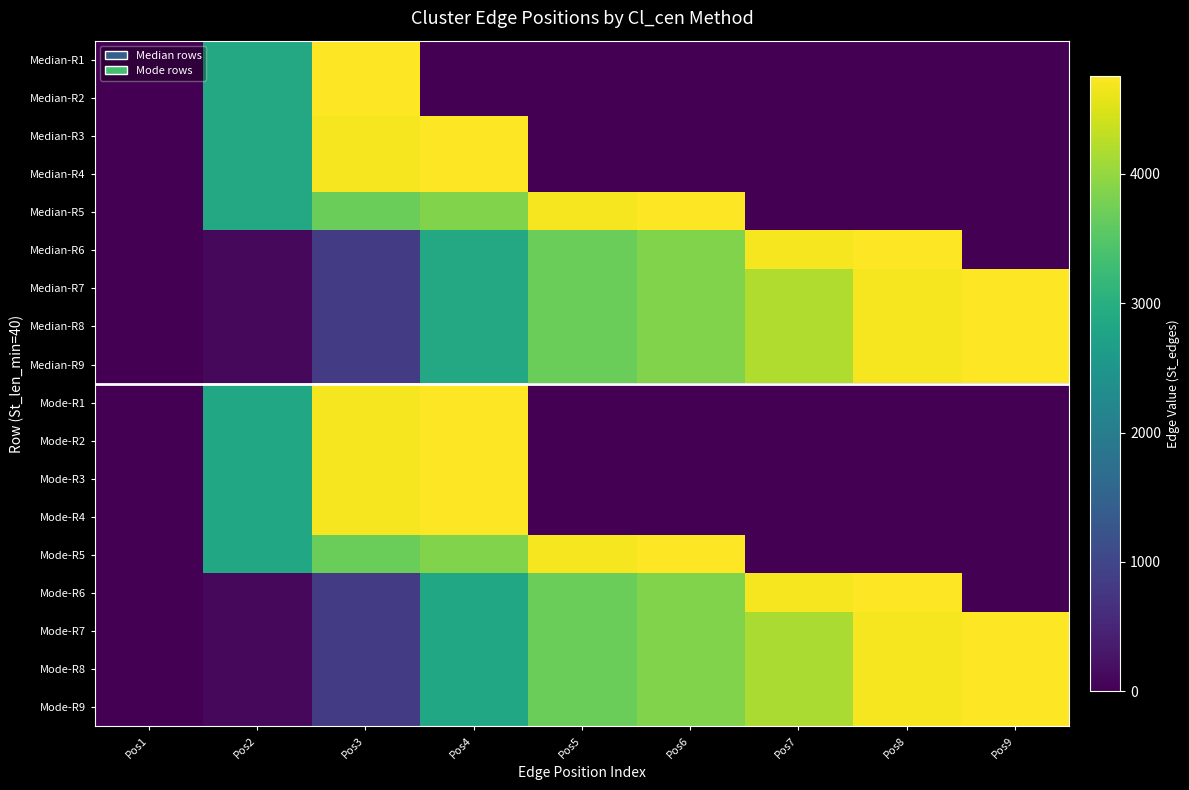

Which label corresponds to the largest value in the chart?

Pos3